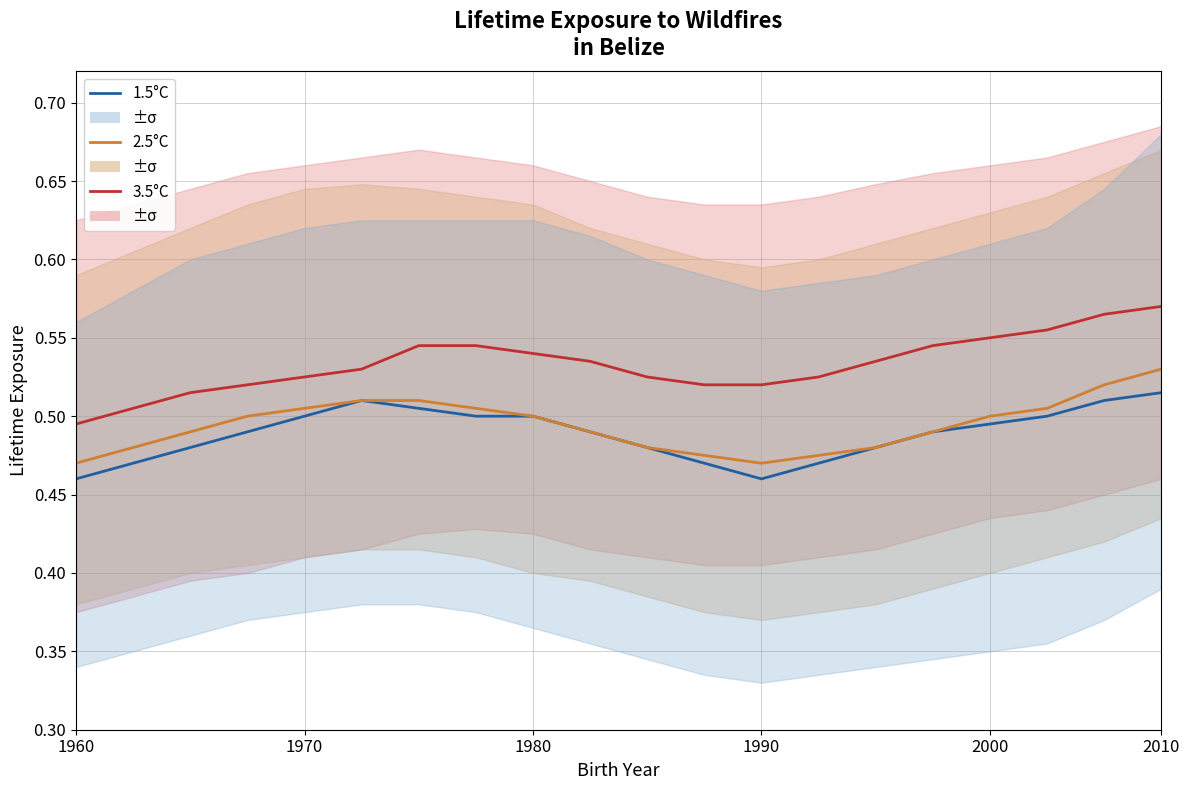

Does the chart display data point markers on the line(s)?

No